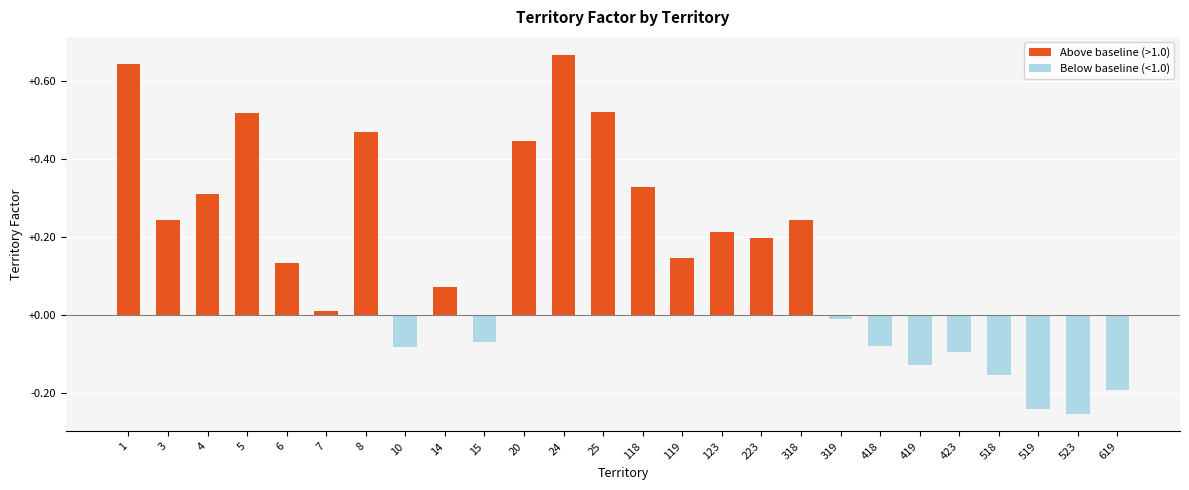

Where does the data first go above 0?

1